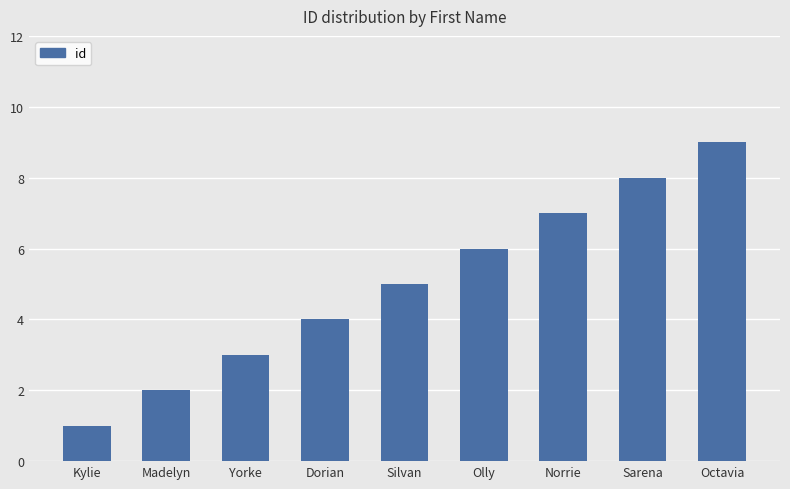

List the labels in order of value, largest first.

Octavia, Sarena, Norrie, Olly, Silvan, Dorian, Yorke, Madelyn, Kylie